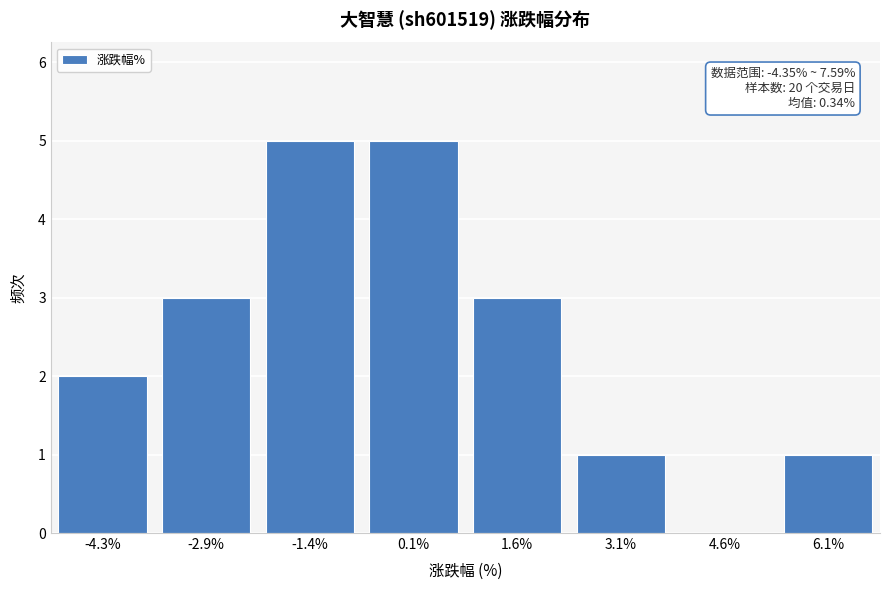

Reading left to right, list all the values displayed in this chart.

-4.3%=2	-2.9%=3	-1.4%=5	0.1%=5	1.6%=3	3.1%=1	4.6%=0	6.1%=1